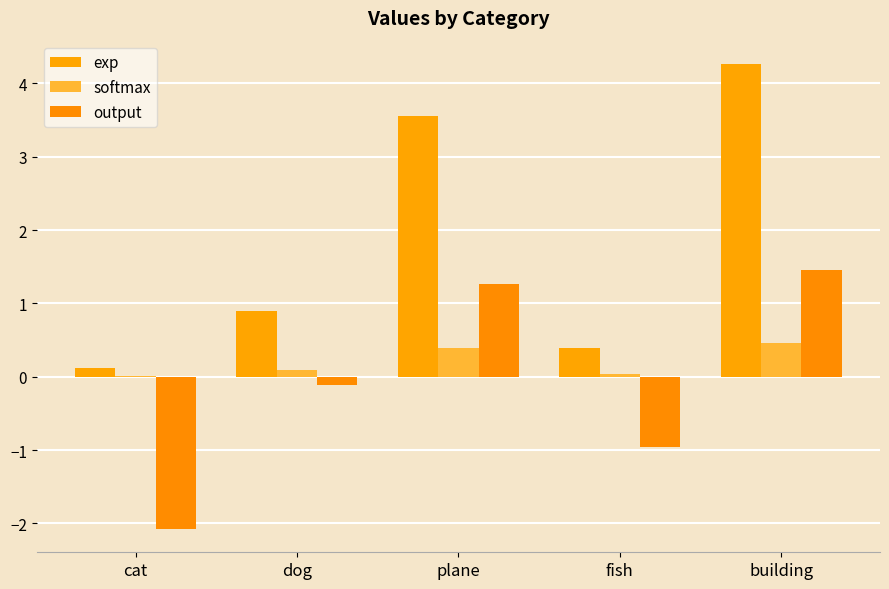

What is the greatest value displayed?

4.3